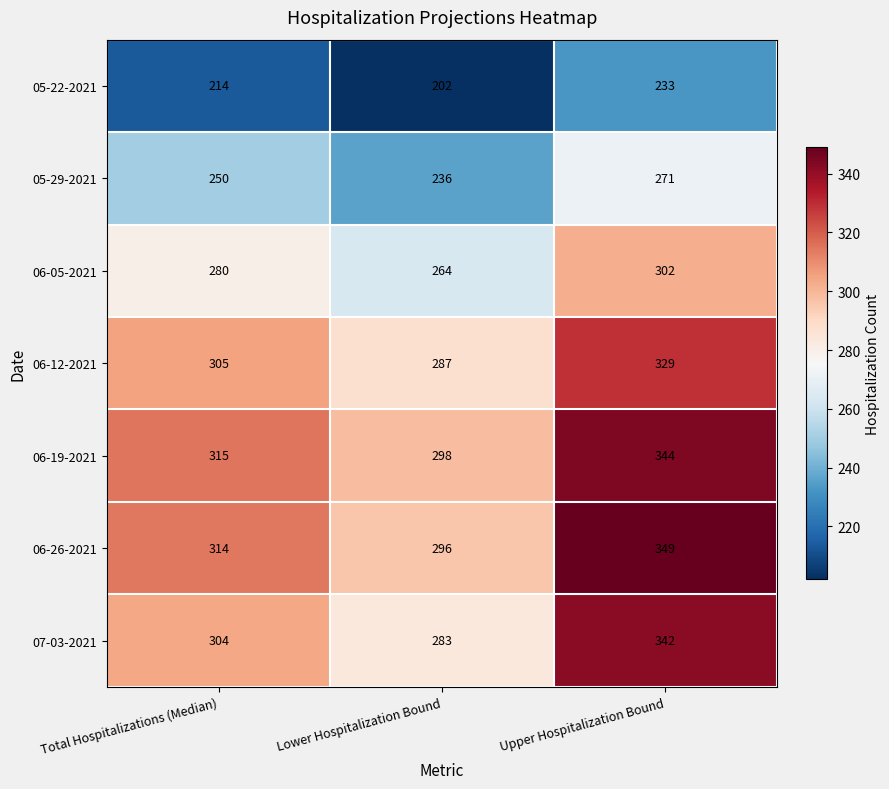

Count the 06-12-2021 values in the range 287 to 329.

3